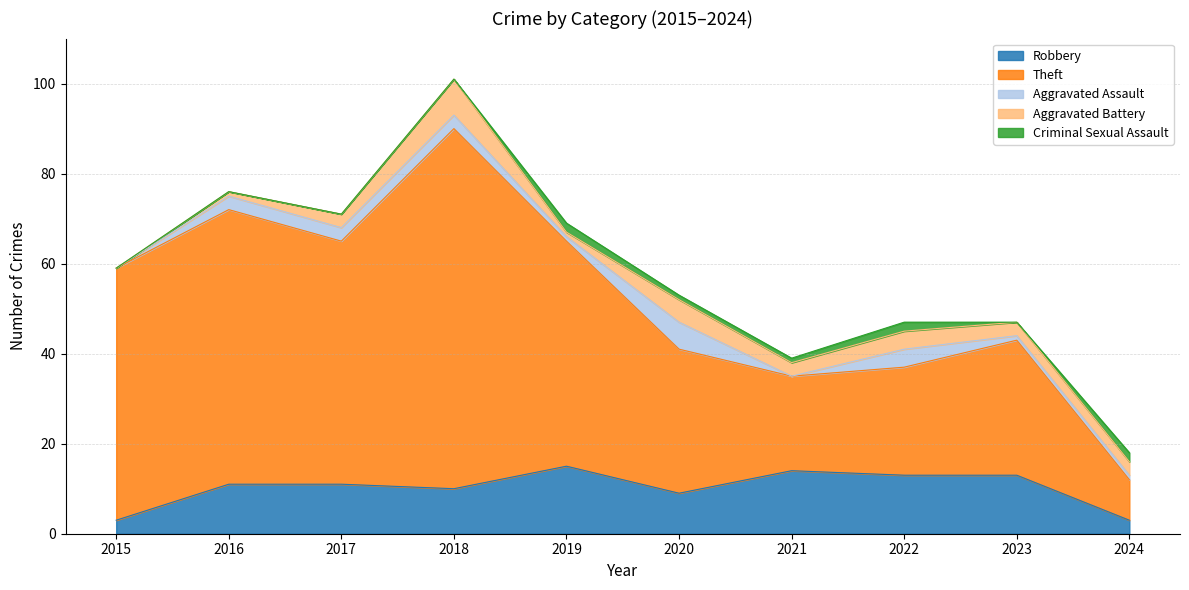

How many intersections are there between Criminal Sexual Assault and Aggravated Battery?

2